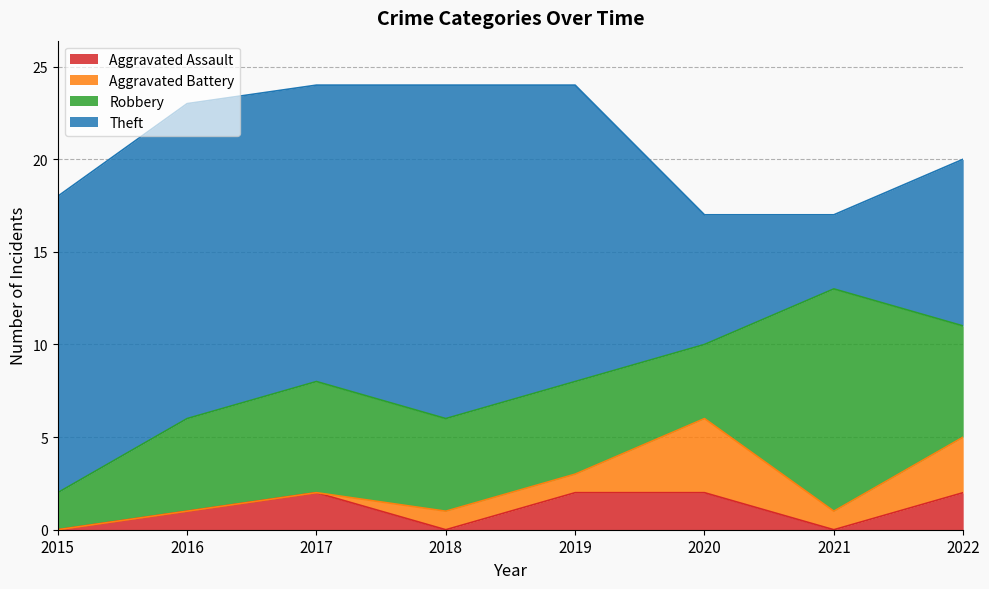

In Aggravated Battery, how many points are lower than both neighbors (excluding endpoints)?

1